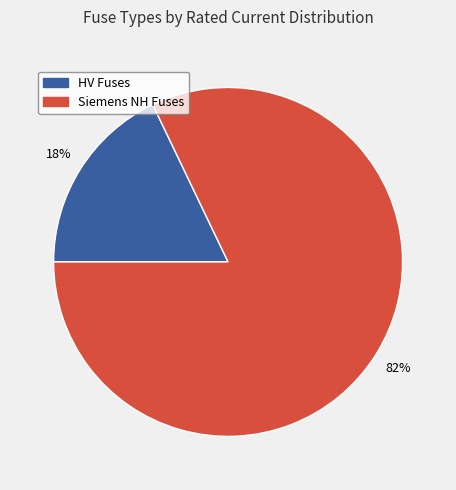

How many segments does this pie chart have?

2